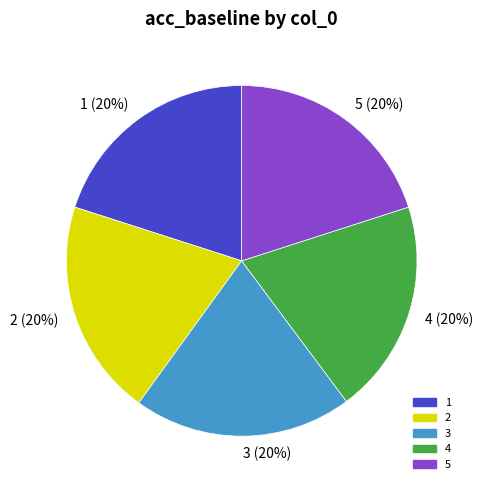

What percentage is the 1 (20%) slice, to the nearest percent?

20%